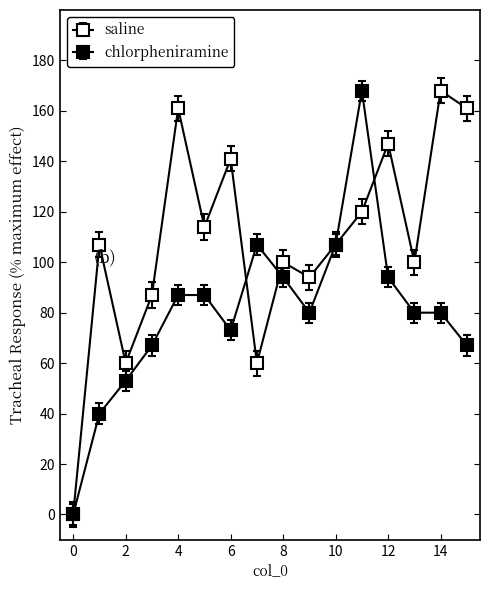

Rank the series by their average value, from lowest to highest.

chlorpheniramine, saline